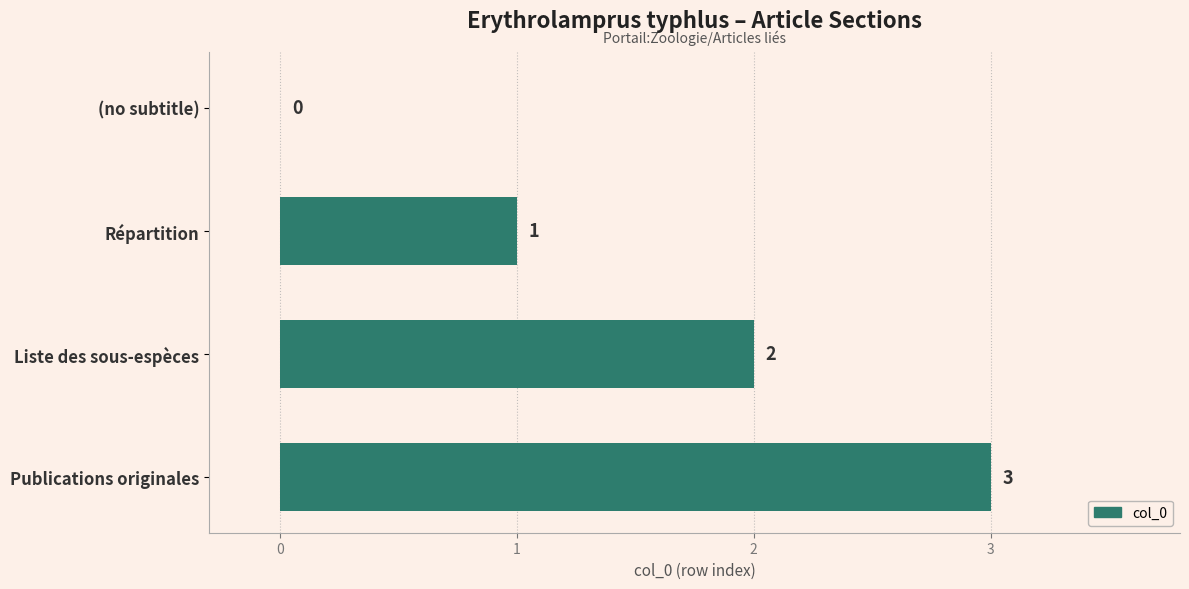

Are the bars grouped side by side (vs. stacked)?

No